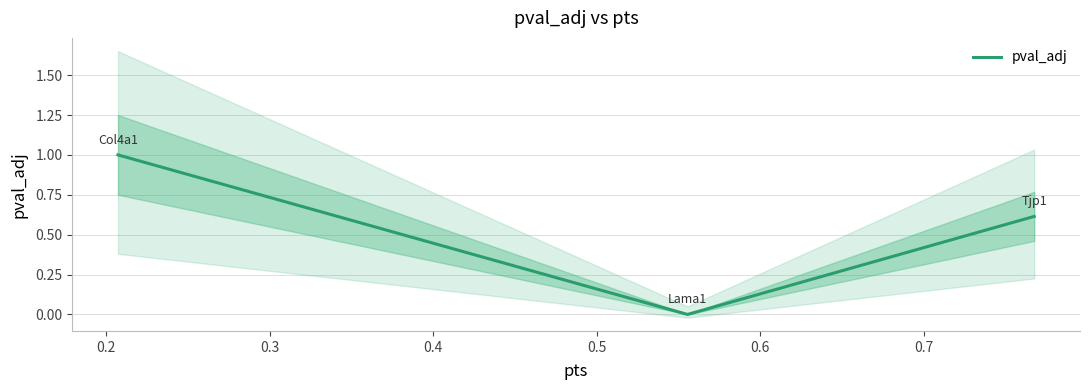

Does the chart display data point markers on the line(s)?

No